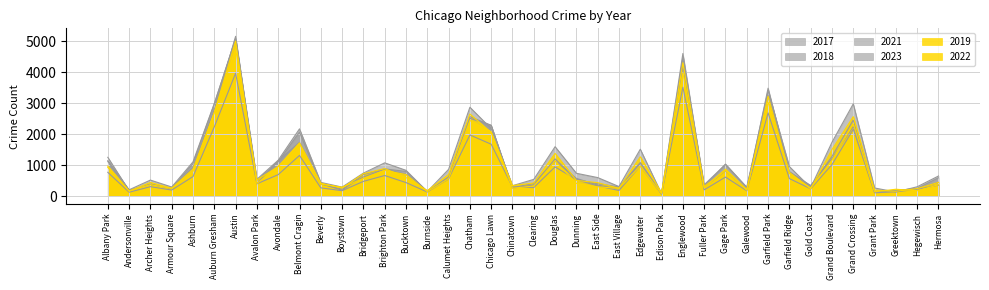

The value of 2023 at Clearing is 539. True or false?

True